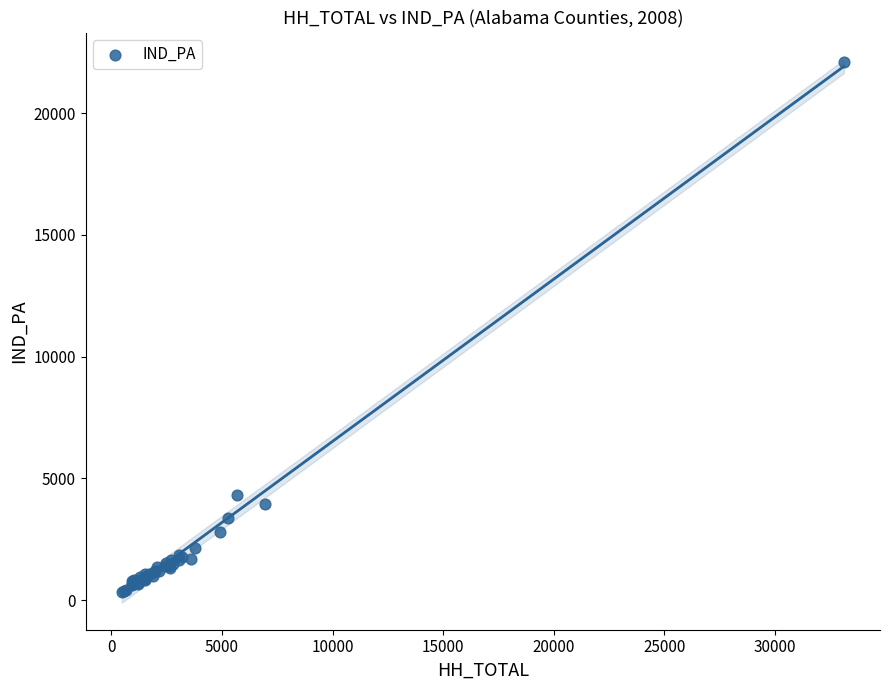

What Y value in the scatter plot is closest to 11224?

4331